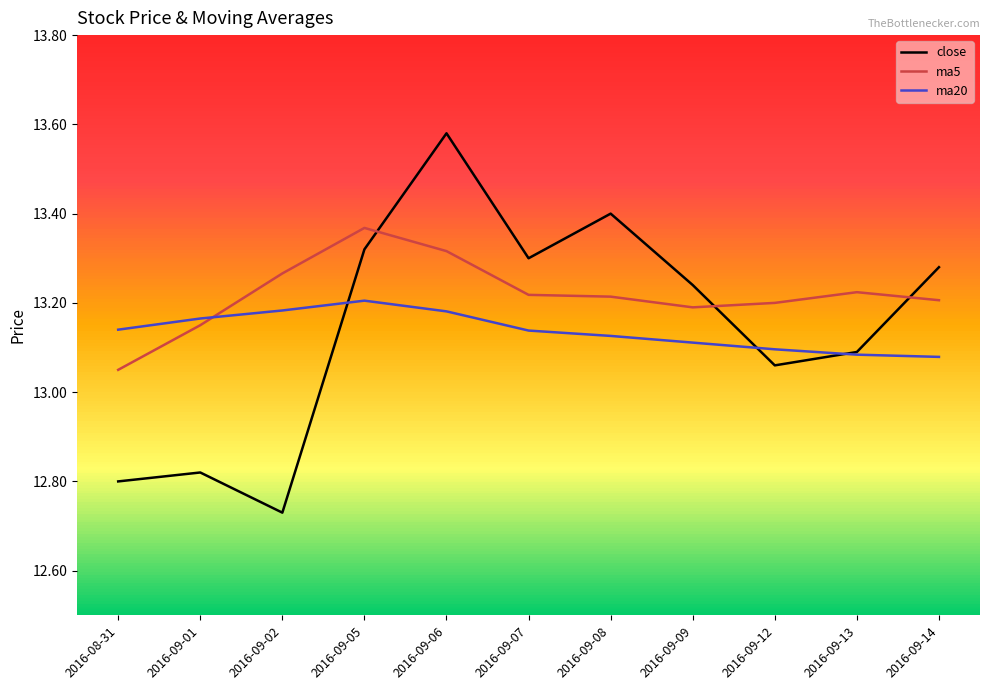

True or false: ma5 and close cross at least once.

True